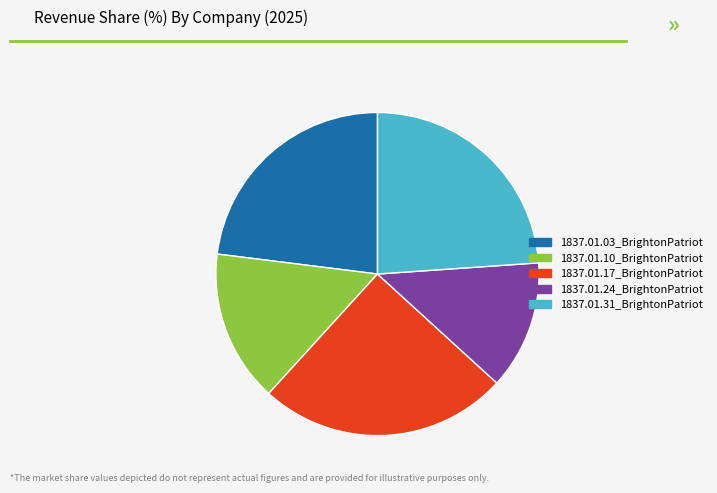

Is it true that 1837.01.17_BrightonPatriot is 14% of the pie?

False